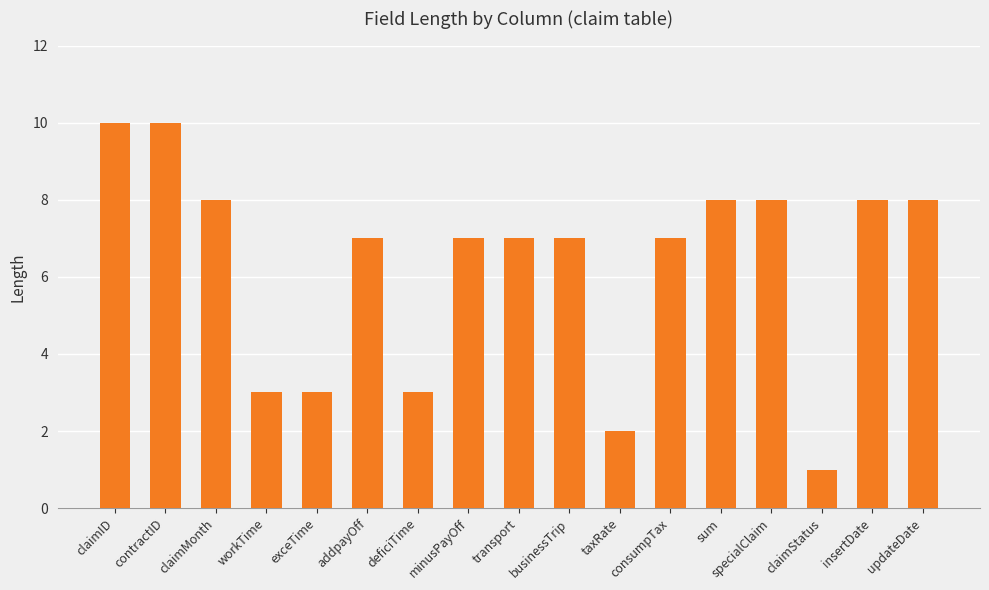

What is the label of the 5th bar from the left?

exceTime